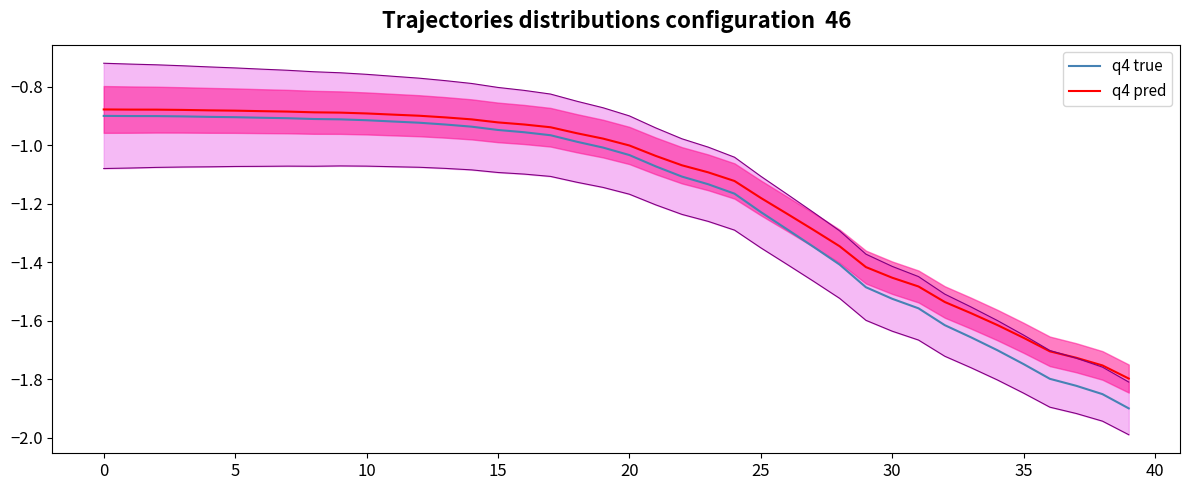

What is the value of the q4 true point at the 34th from the left?

-1.7